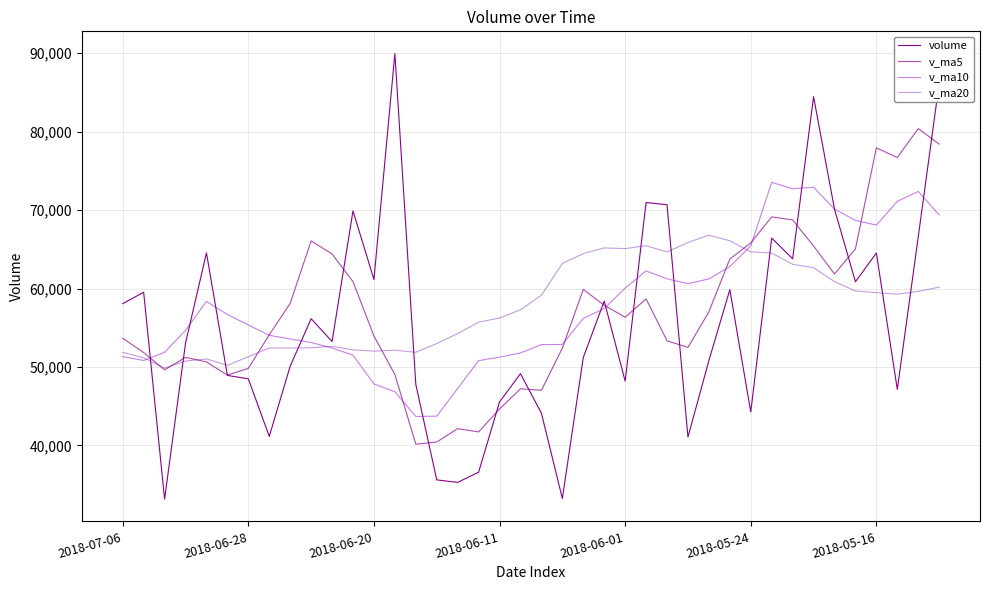

True or false: v_ma5 and volume intersect in this chart.

True